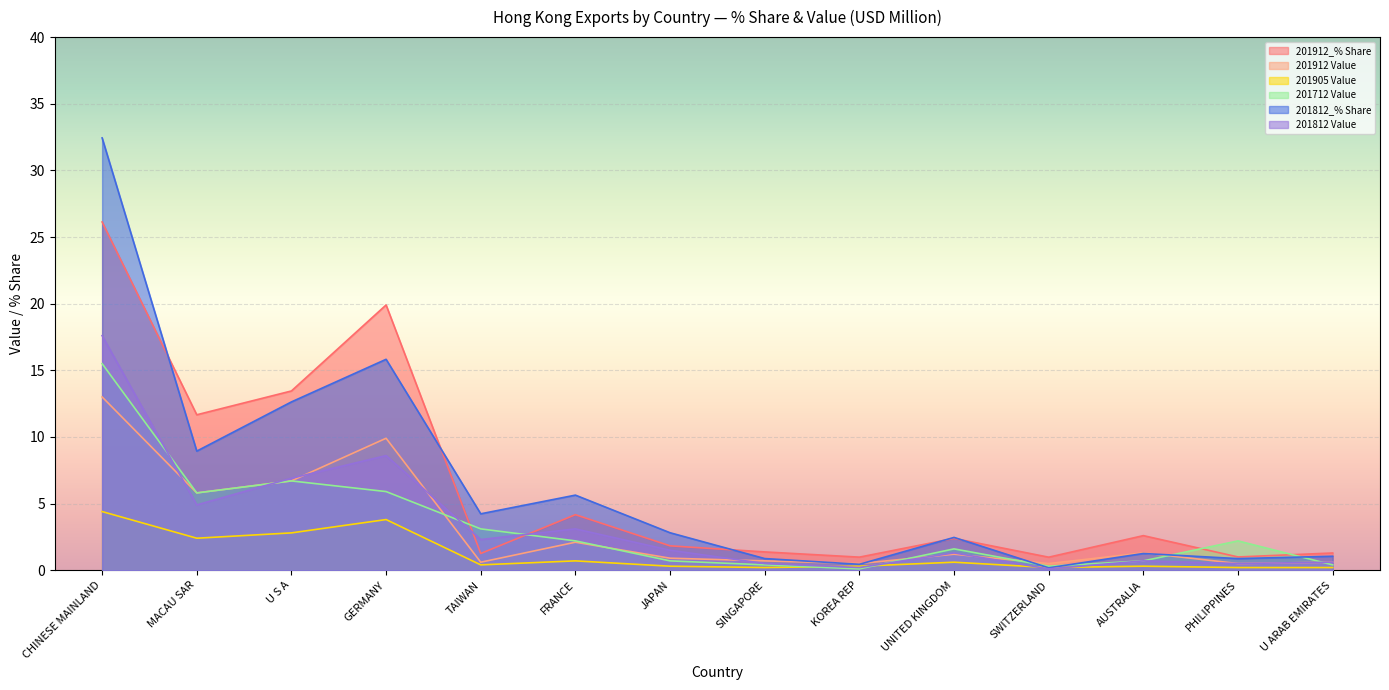

What is the value of the 201912 Value point at the 4th from the left?

9.9